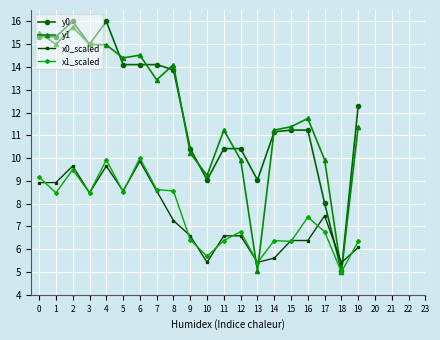

At which category does y1 reach its first local valley?

1